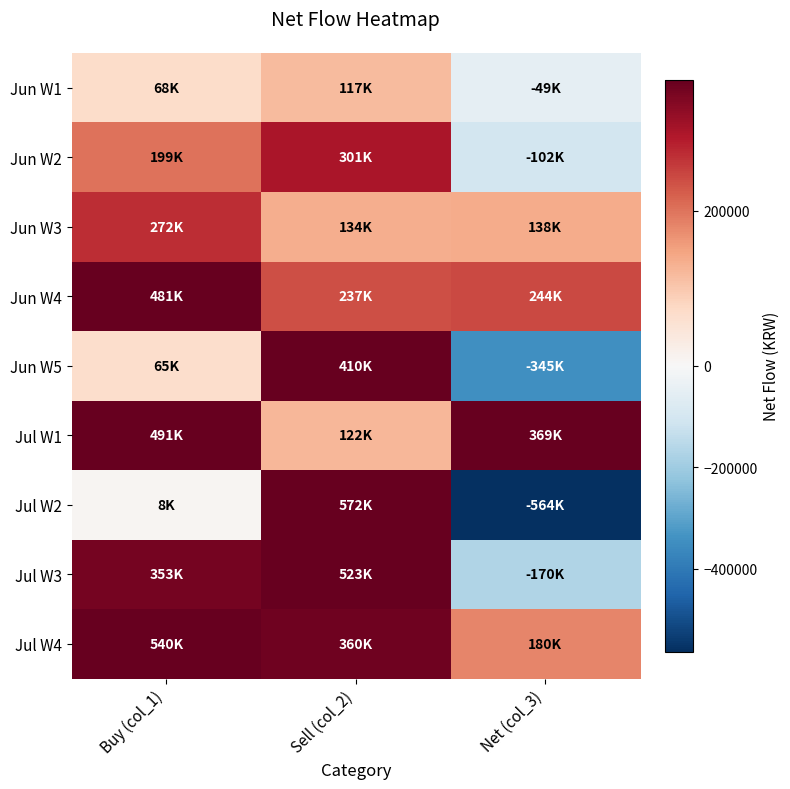

Rank the series by their maximum value, from lowest to highest.

Jun W1, Jun W3, Jun W2, Jun W5, Jun W4, Jul W1, Jul W3, Jul W4, Jul W2